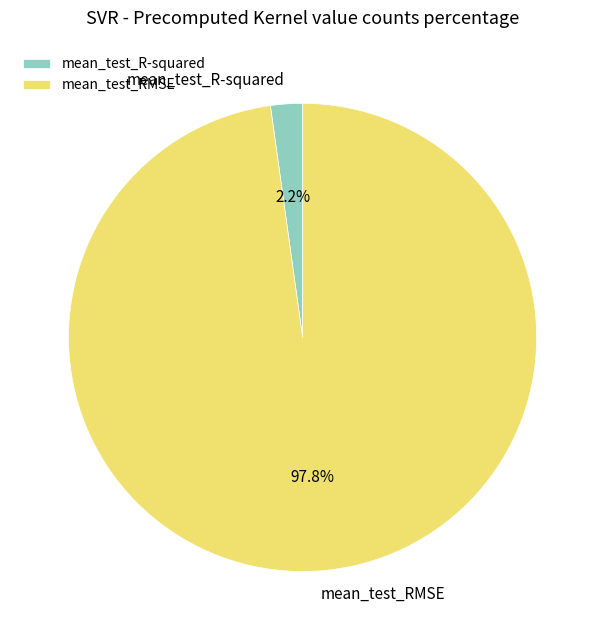

Count the number of slices in the pie.

2